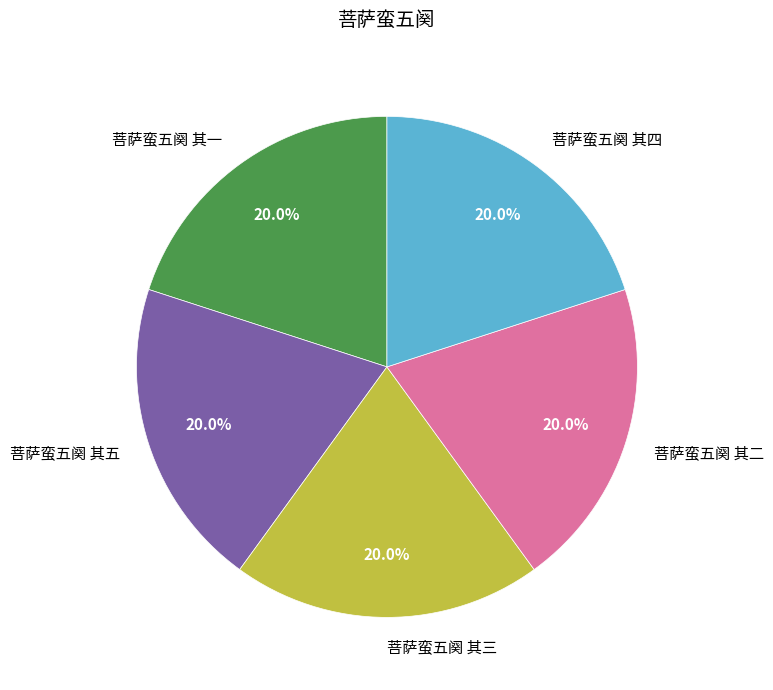

The 菩萨蛮五阕 其一 slice represents 27% of the pie. True or false?

False